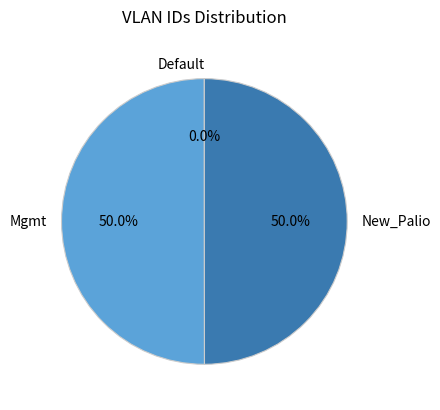

What is the total percentage of Mgmt and New_Palio?

100.0%